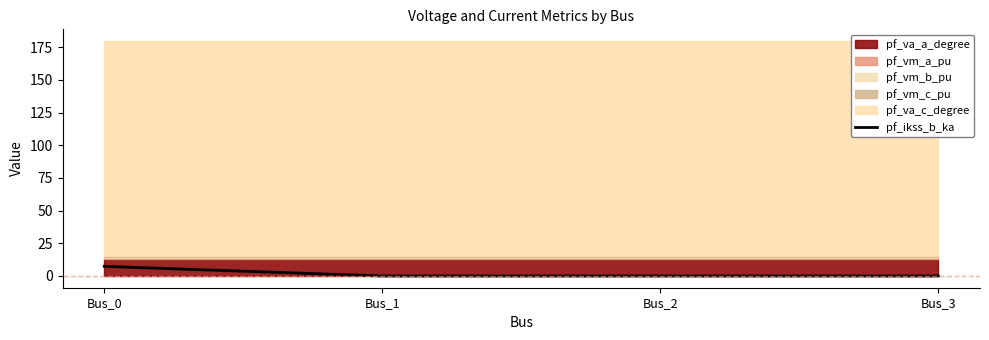

What is the change in value from Bus_0 to Bus_1?

-7.4